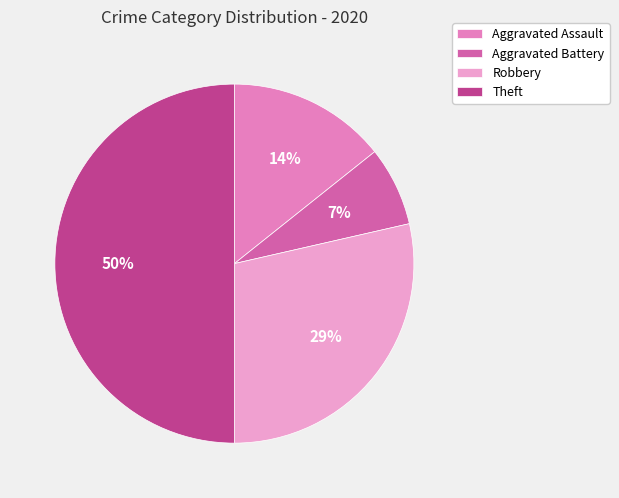

To the nearest percent, what is the combined percentage of Aggravated Battery and Aggravated Assault?

21%